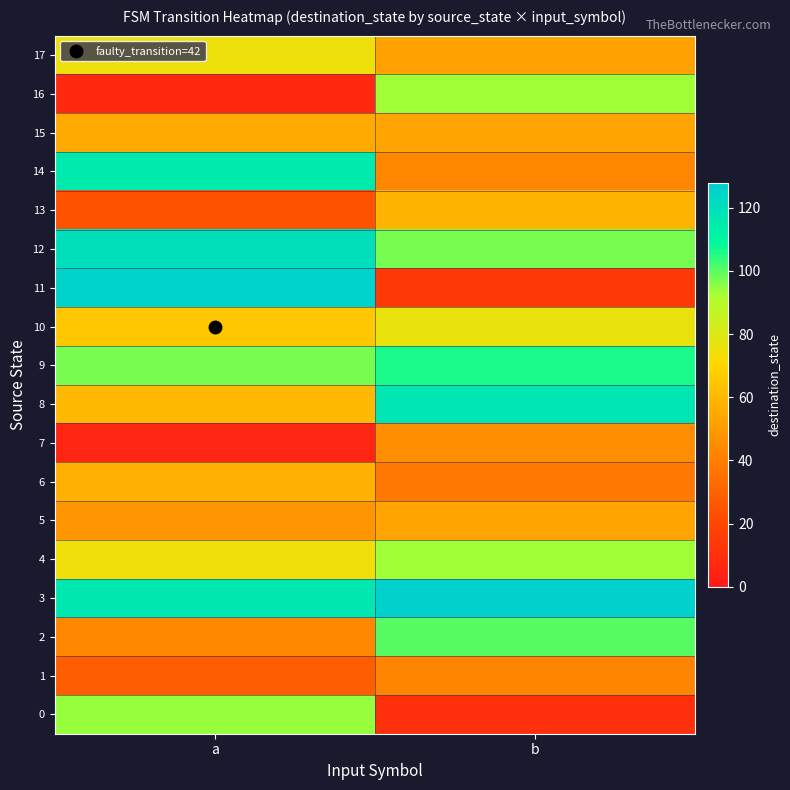

What is the total value across all series at a?

1208